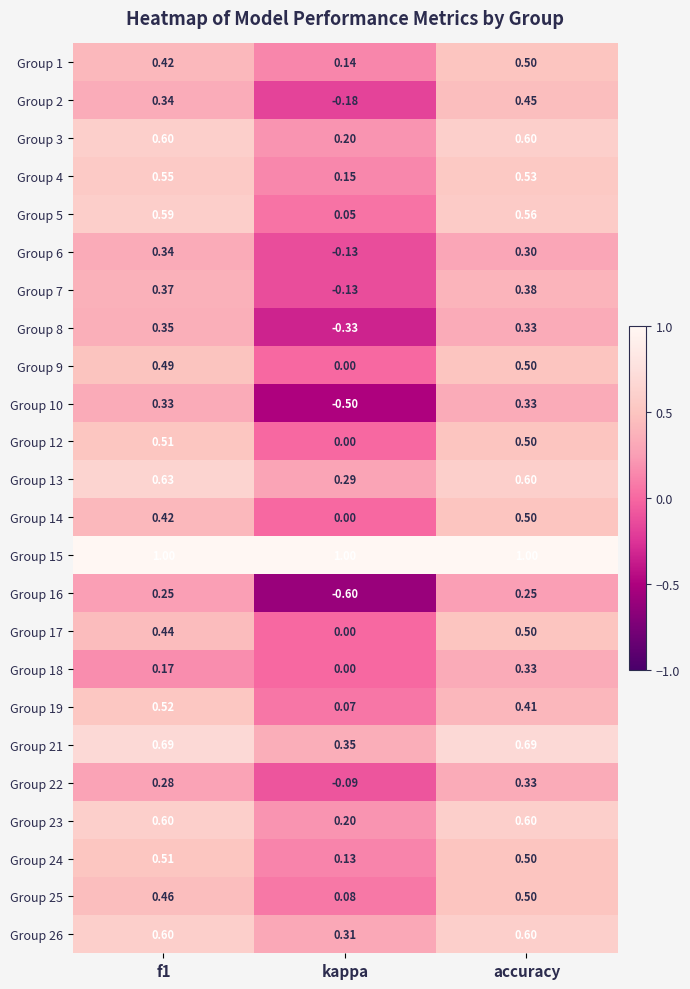

Which label corresponds to the smallest value in the chart?

kappa